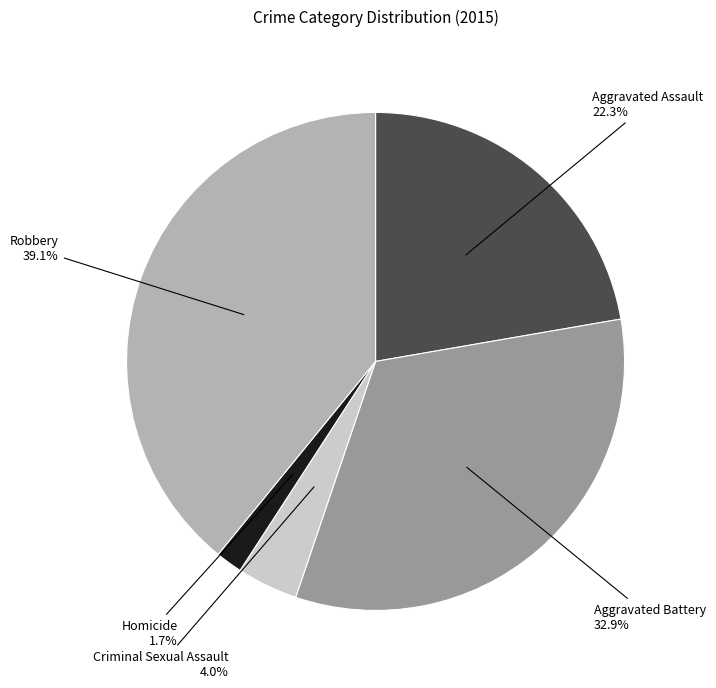

Does any single category account for the majority?

No